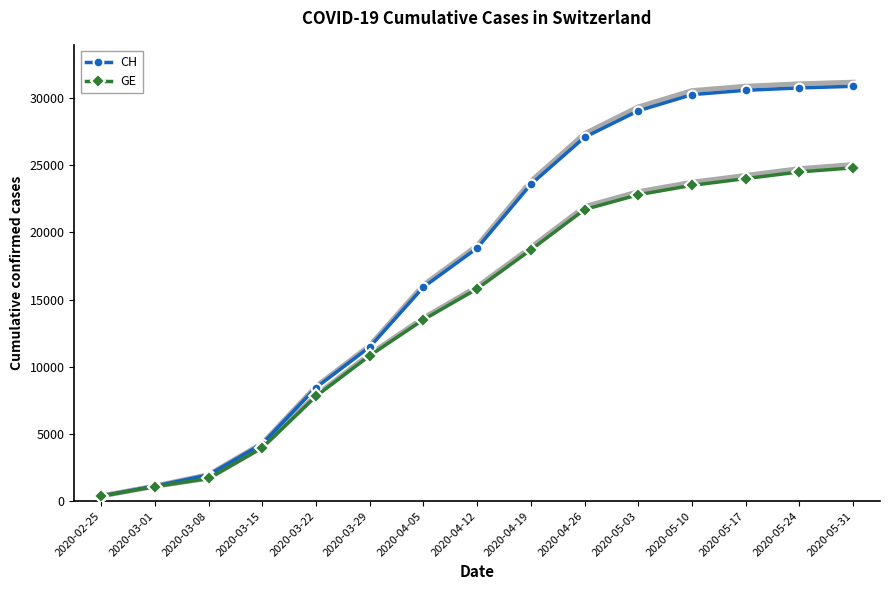

Reading left to right, list all the values displayed in this chart.

CH: 2020-02-25=375	2020-03-01=1113	2020-03-08=1952	2020-03-15=4259	2020-03-22=8449	2020-03-29=11467	2020-04-05=15926	2020-04-12=18827	2020-04-19=23574	2020-04-26=27078	2020-05-03=29047	2020-05-10=30251	2020-05-17=30573	2020-05-24=30750	2020-05-31=30869
GE: 2020-02-25=375	2020-03-01=1083	2020-03-08=1681	2020-03-15=3978	2020-03-22=7807	2020-03-29=10825	2020-04-05=13500	2020-04-12=15800	2020-04-19=18700	2020-04-26=21700	2020-05-03=22800	2020-05-10=23500	2020-05-17=24000	2020-05-24=24500	2020-05-31=24800